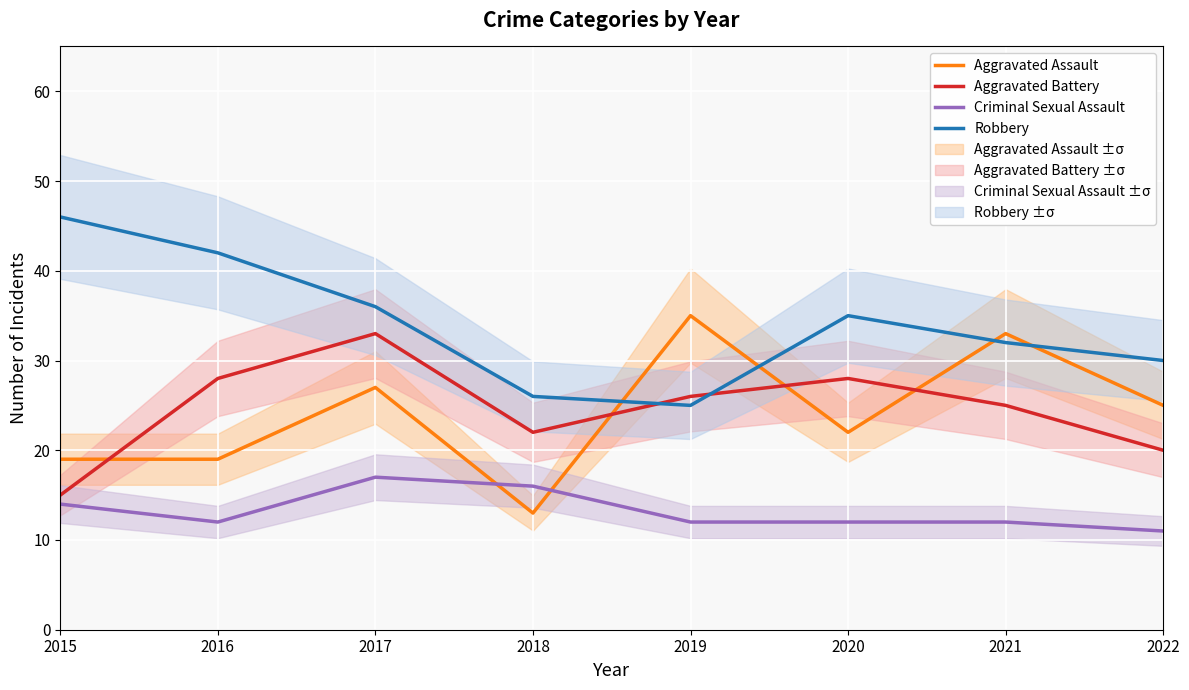

The value of Aggravated Assault at 2018 is 13. True or false?

True